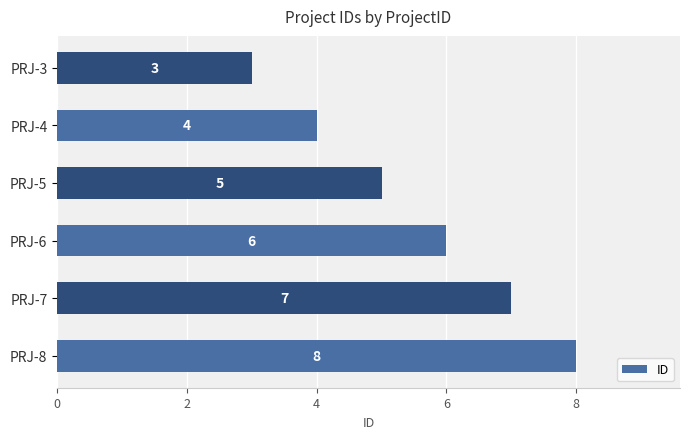

Where is the data nearest to the value 5?

PRJ-5